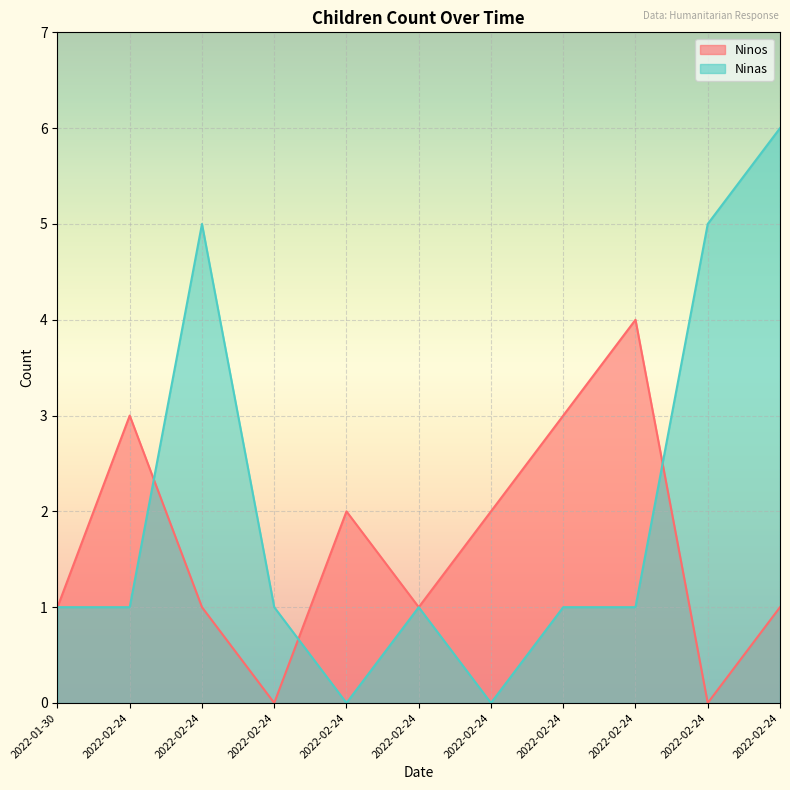

Reading left to right, extract all data points from this chart.

Ninos: 1	3	1	0	2	1	2	3	4	0	1
Ninas: 1	1	5	1	0	1	0	1	1	5	6